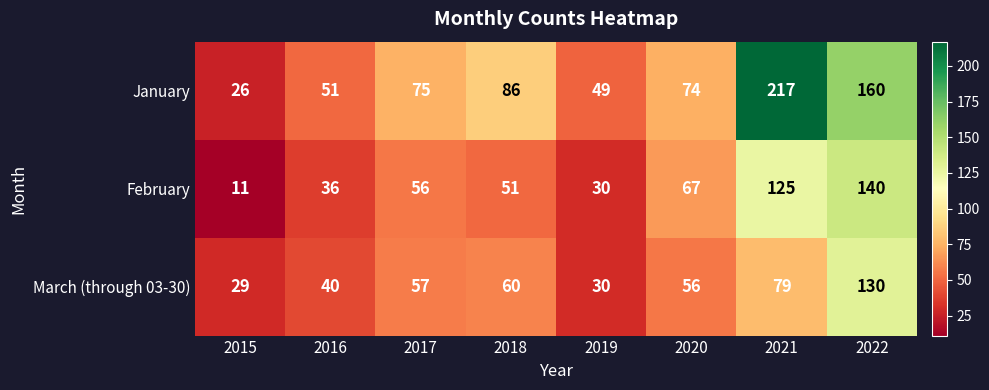

The value of February at 2021 is 184. True or false?

False